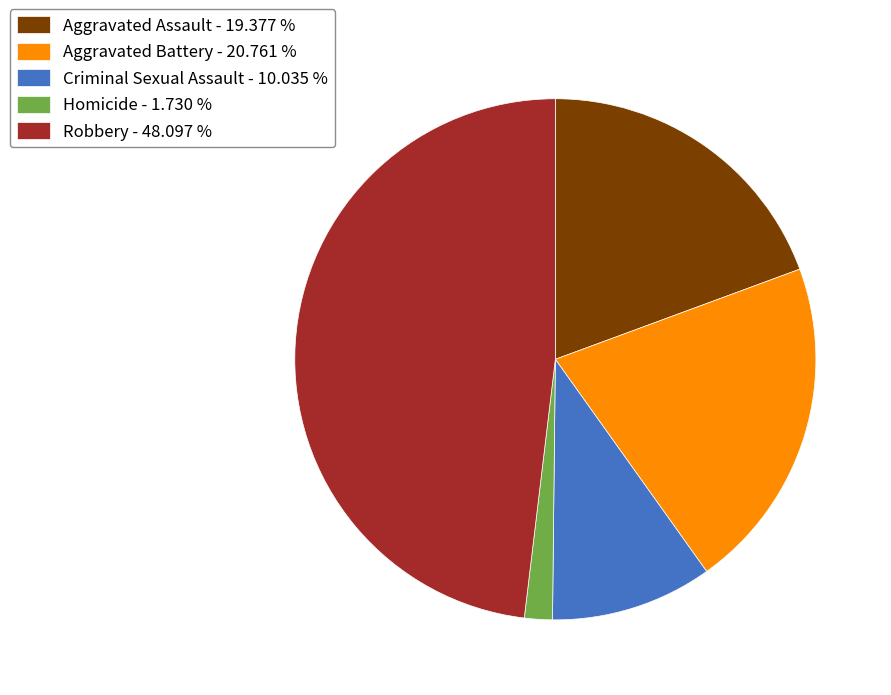

What is the smallest slice in the pie chart?

Homicide